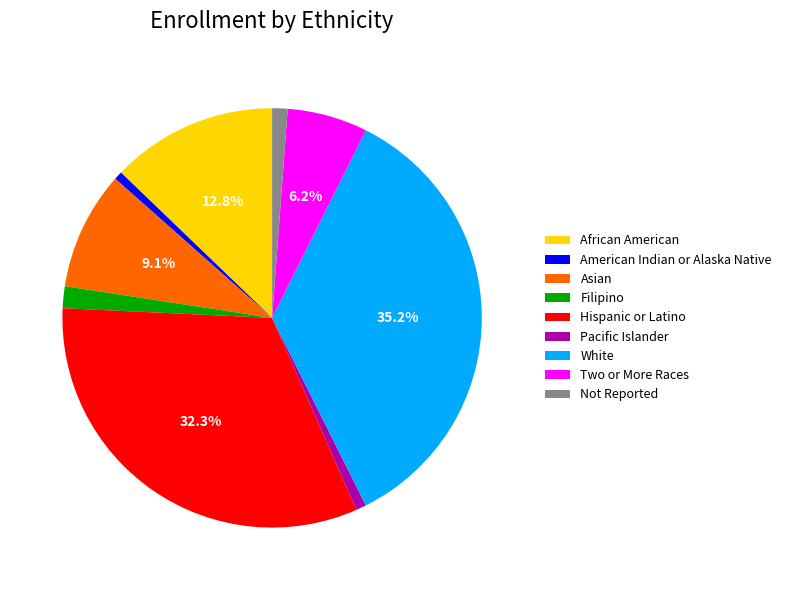

What percentage is NOT represented by Hispanic or Latino?

67.7%